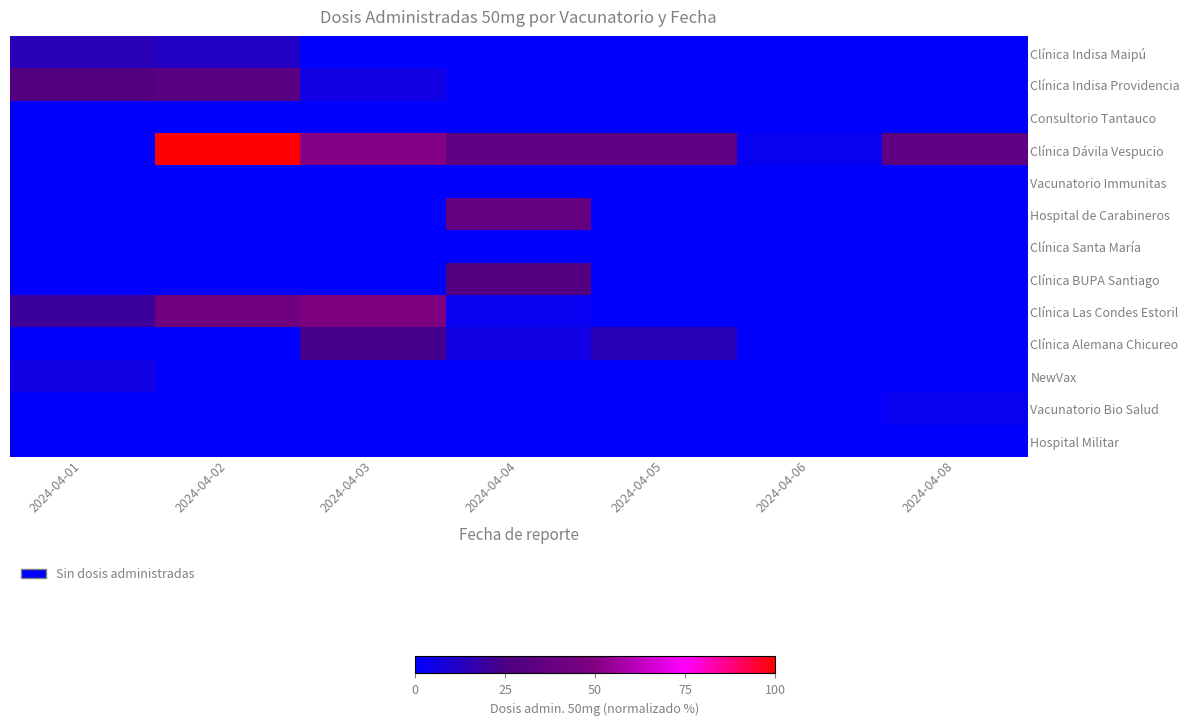

Reading left to right, what are all the values shown in this chart?

Clínica Indisa Maipú: 2024-04-01=14.3	2024-04-02=11.4	2024-04-03=0.0	2024-04-04=0.0	2024-04-05=0.0	2024-04-06=0.0	2024-04-08=0.0
Clínica Indisa Providencia: 2024-04-01=28.6	2024-04-02=31.4	2024-04-03=5.7	2024-04-04=0.0	2024-04-05=0.0	2024-04-06=0.0	2024-04-08=0.0
Consultorio Tantauco: 2024-04-01=0.0	2024-04-02=0.0	2024-04-03=0.0	2024-04-04=0.0	2024-04-05=0.0	2024-04-06=0.0	2024-04-08=0.0
Clínica Dávila Vespucio: 2024-04-01=0.0	2024-04-02=100.0	2024-04-03=51.4	2024-04-04=34.3	2024-04-05=34.3	2024-04-06=2.9	2024-04-08=34.3
Vacunatorio Immunitas: 2024-04-01=0.0	2024-04-02=0.0	2024-04-03=0.0	2024-04-04=0.0	2024-04-05=0.0	2024-04-06=0.0	2024-04-08=0.0
Hospital de Carabineros: 2024-04-01=0.0	2024-04-02=0.0	2024-04-03=0.0	2024-04-04=37.1	2024-04-05=0.0	2024-04-06=0.0	2024-04-08=0.0
Clínica Santa María: 2024-04-01=0.0	2024-04-02=0.0	2024-04-03=0.0	2024-04-04=0.0	2024-04-05=0.0	2024-04-06=0.0	2024-04-08=0.0
Clínica BUPA Santiago: 2024-04-01=0.0	2024-04-02=0.0	2024-04-03=0.0	2024-04-04=28.6	2024-04-05=0.0	2024-04-06=0.0	2024-04-08=0.0
Clínica Las Condes Estoril: 2024-04-01=20.0	2024-04-02=42.9	2024-04-03=48.6	2024-04-04=2.9	2024-04-05=0.0	2024-04-06=0.0	2024-04-08=0.0
Clínica Alemana Chicureo: 2024-04-01=0.0	2024-04-02=0.0	2024-04-03=22.9	2024-04-04=5.7	2024-04-05=14.3	2024-04-06=0.0	2024-04-08=0.0
NewVax: 2024-04-01=5.7	2024-04-02=0.0	2024-04-03=0.0	2024-04-04=0.0	2024-04-05=0.0	2024-04-06=0.0	2024-04-08=0.0
Vacunatorio Bio Salud: 2024-04-01=0.0	2024-04-02=0.0	2024-04-03=0.0	2024-04-04=0.0	2024-04-05=0.0	2024-04-06=0.0	2024-04-08=2.9
Hospital Militar: 2024-04-01=0.0	2024-04-02=0.0	2024-04-03=0.0	2024-04-04=0.0	2024-04-05=0.0	2024-04-06=0.0	2024-04-08=0.0